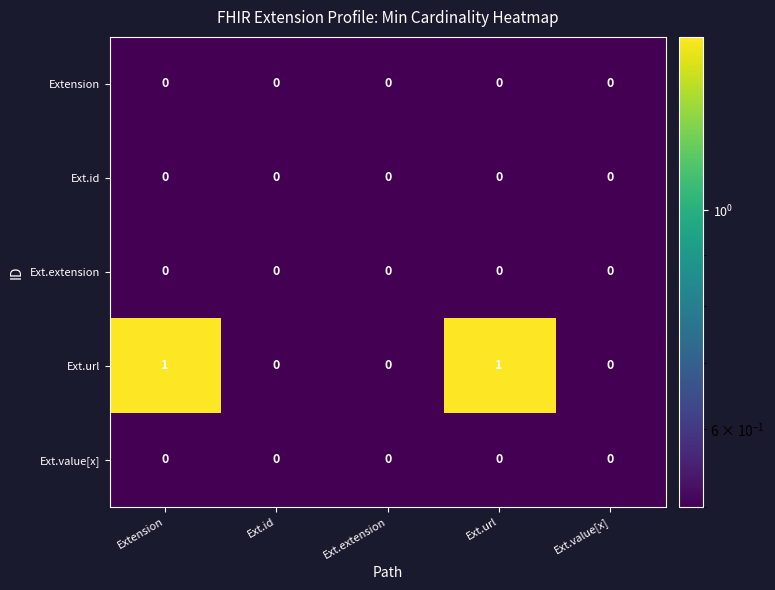

The value of Ext.value[x] at Ext.extension is 0. True or false?

True